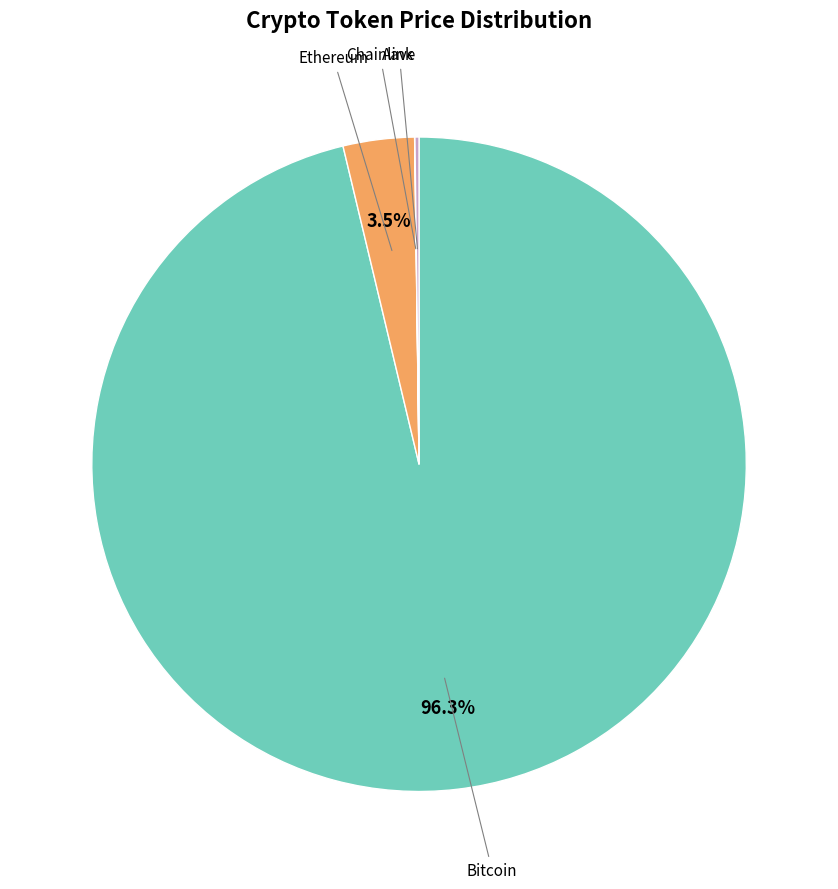

Is there a majority slice in this chart?

Yes